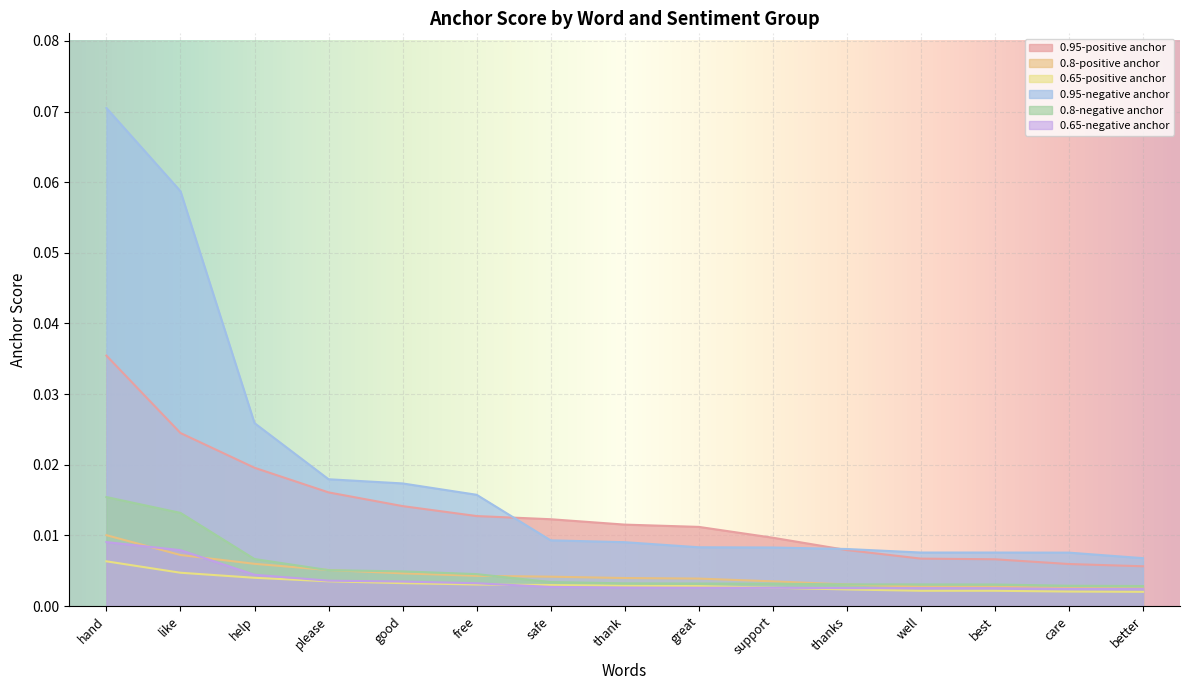

At which label is 0.95-negative anchor closest to 0?

better